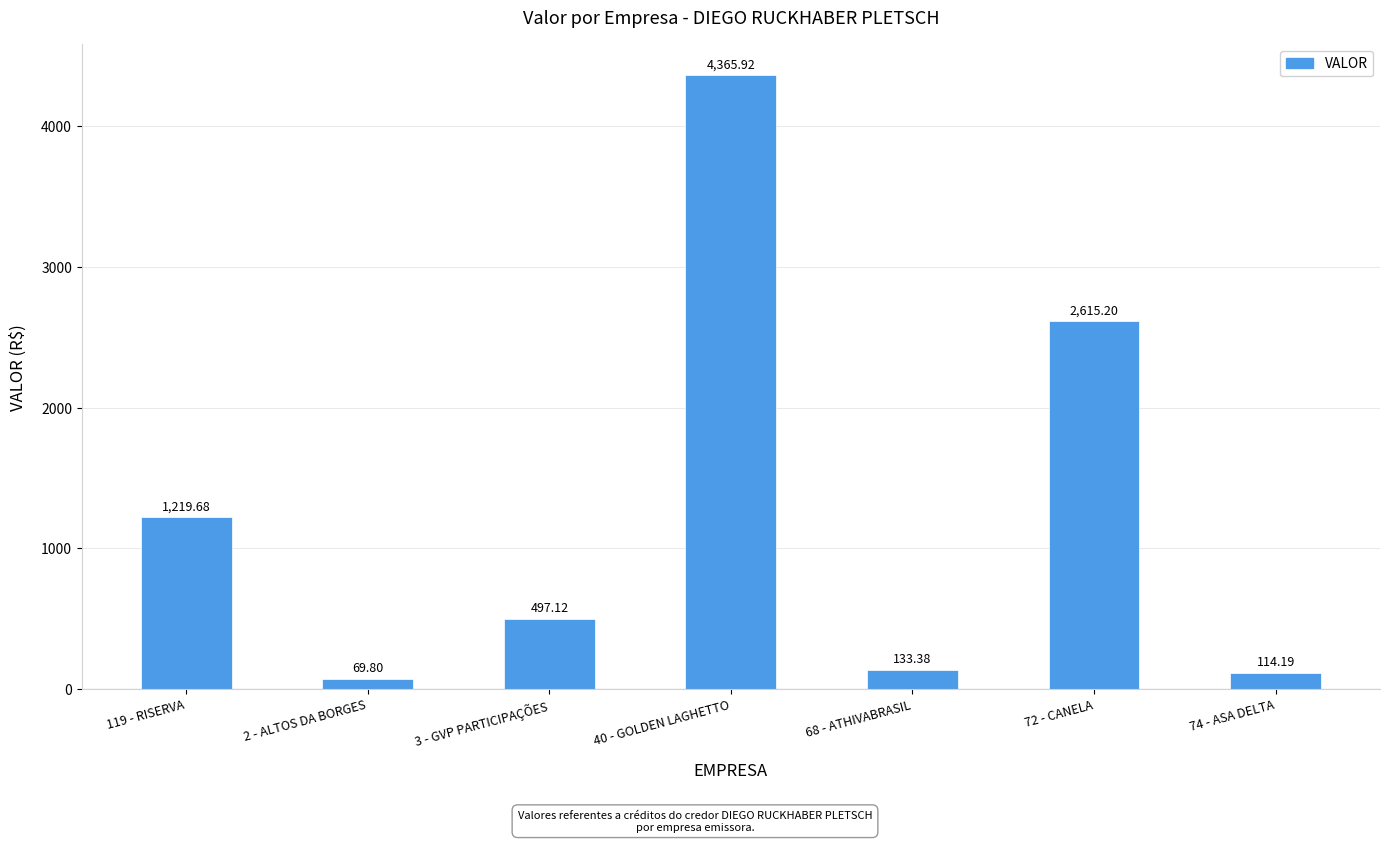

At which label does the data first exceed 497?

119 - RISERVA